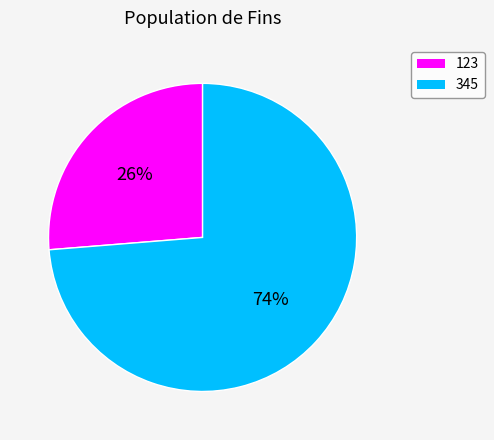

Which has a higher value, 345 or 123?

345